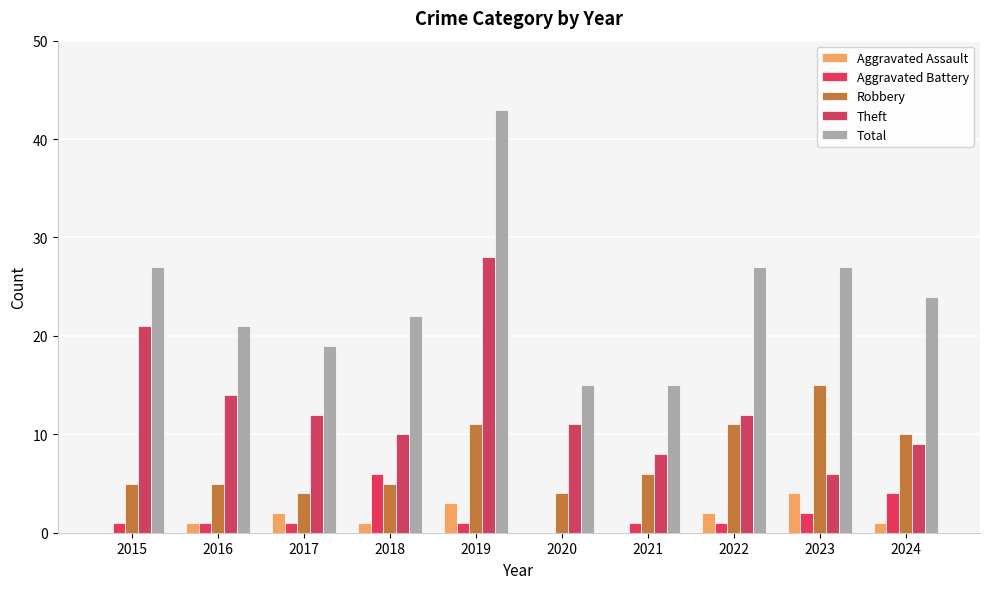

Reading left to right, list all the values displayed in this chart.

Aggravated Assault: 2015=0	2016=1	2017=2	2018=1	2019=3	2020=0	2021=0	2022=2	2023=4	2024=1
Aggravated Battery: 2015=1	2016=1	2017=1	2018=6	2019=1	2020=0	2021=1	2022=1	2023=2	2024=4
Robbery: 2015=5	2016=5	2017=4	2018=5	2019=11	2020=4	2021=6	2022=11	2023=15	2024=10
Theft: 2015=21	2016=14	2017=12	2018=10	2019=28	2020=11	2021=8	2022=12	2023=6	2024=9
Total: 2015=27	2016=21	2017=19	2018=22	2019=43	2020=15	2021=15	2022=27	2023=27	2024=24